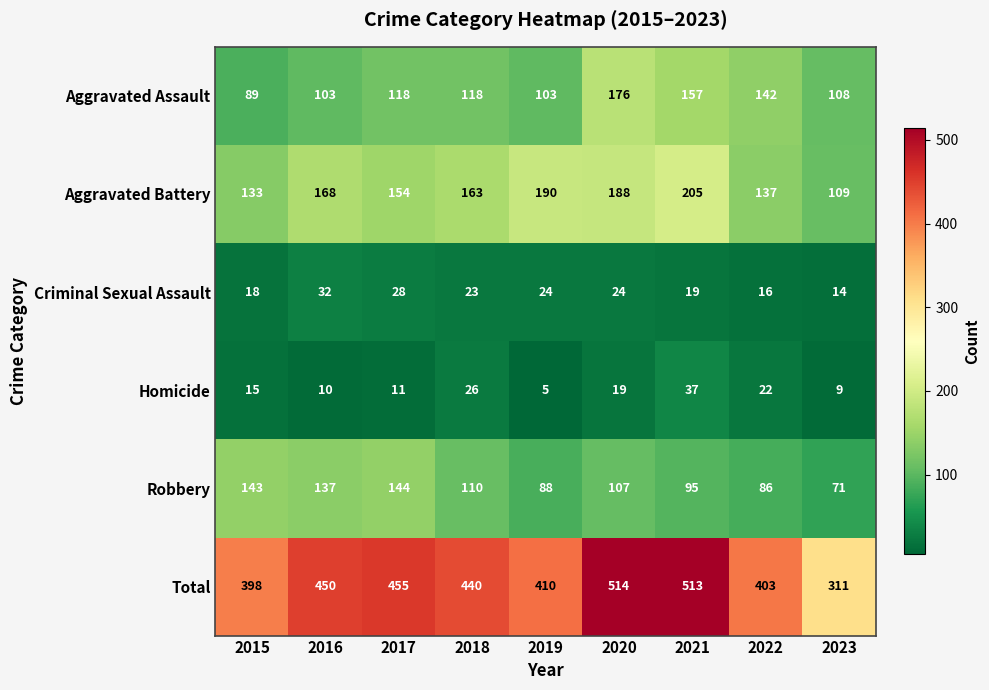

List the series in order of their peak value, lowest first.

Criminal Sexual Assault, Homicide, Robbery, Aggravated Assault, Aggravated Battery, Total